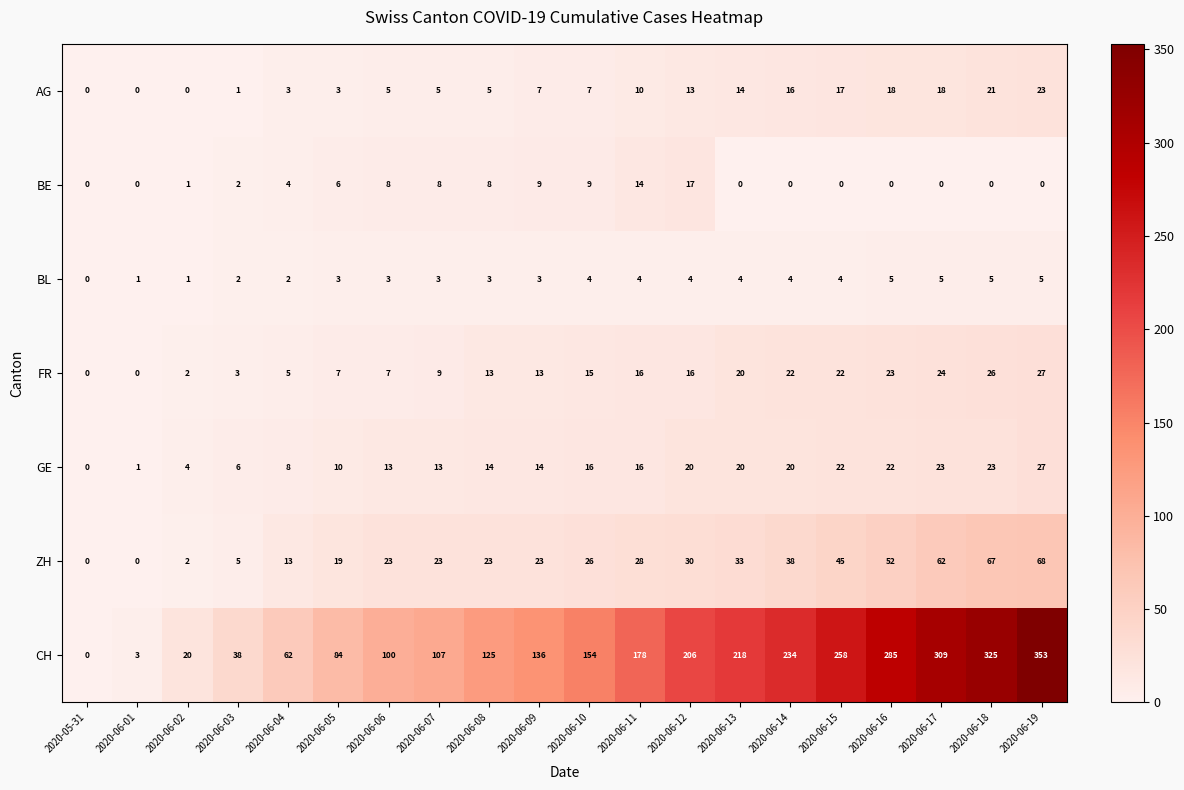

At which category is the sum across all series the highest?

2020-06-19